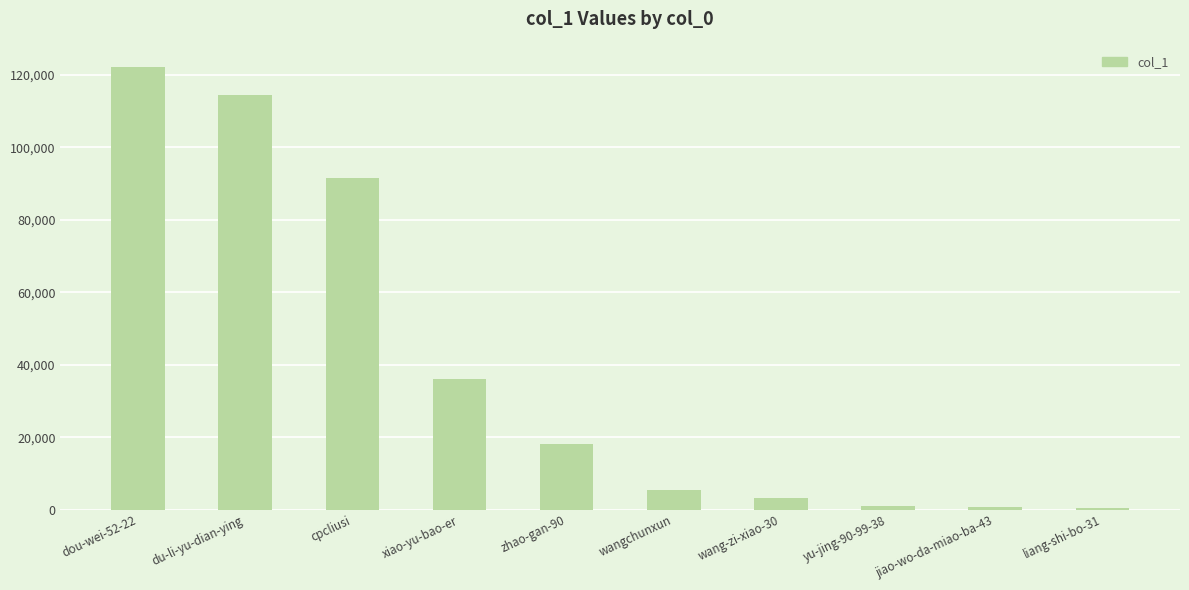

Is it true that the value at liang-shi-bo-31 is 546?

True